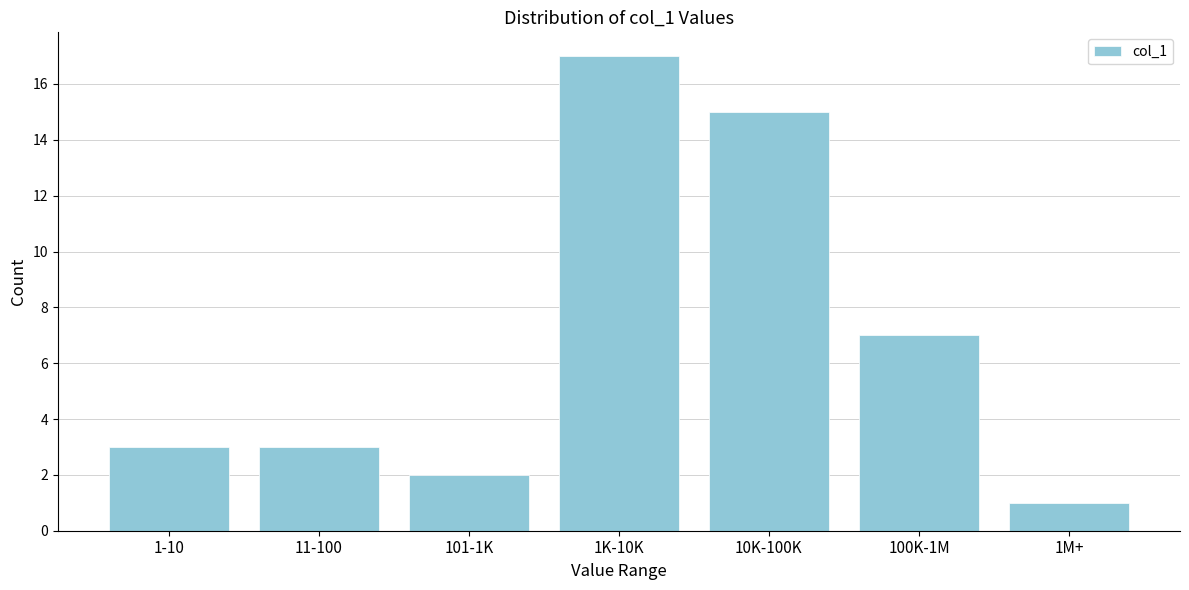

Reading left to right, list all the values displayed in this chart.

3	3	2	17	15	7	1